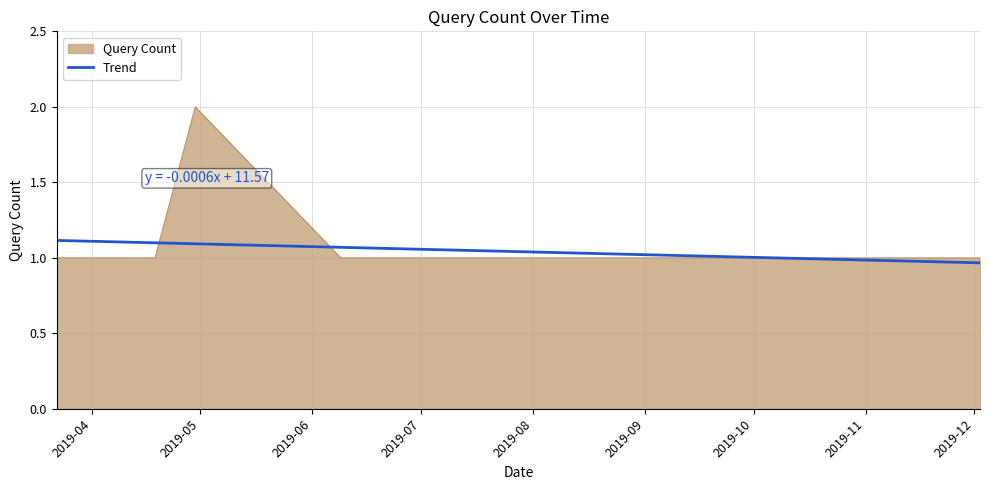

Which series has the widest spread of values?

Query Count